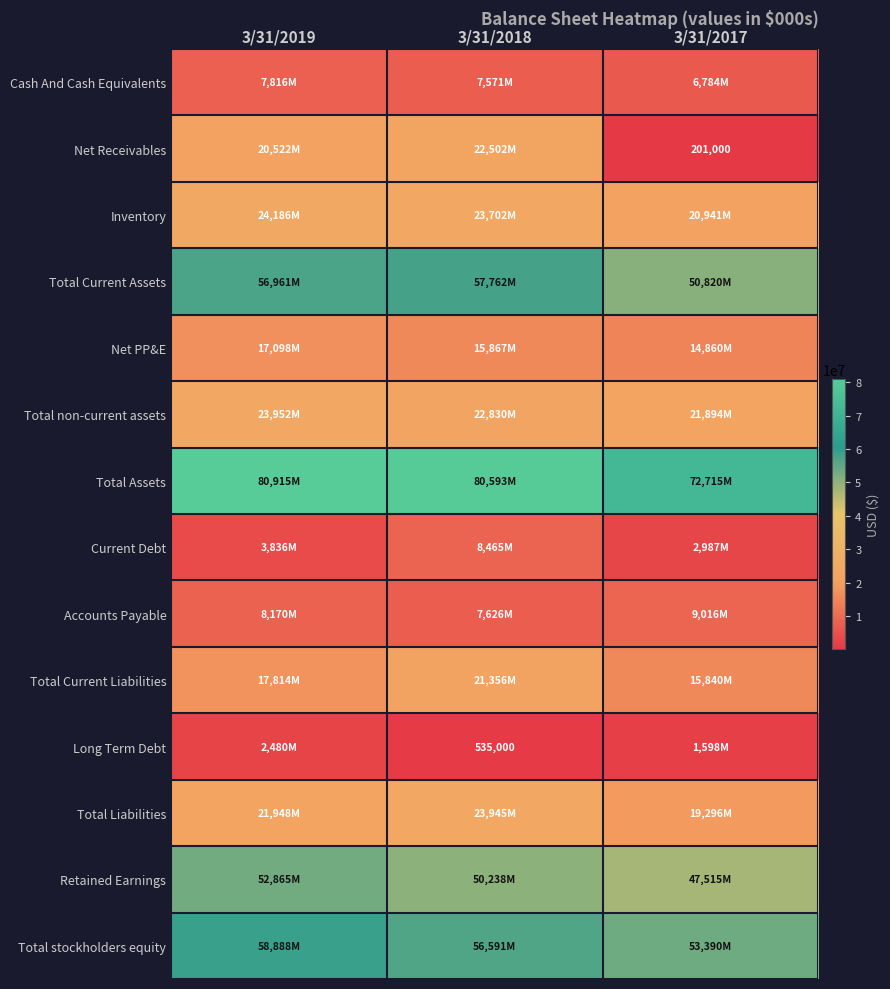

What is the smallest value displayed?

201000